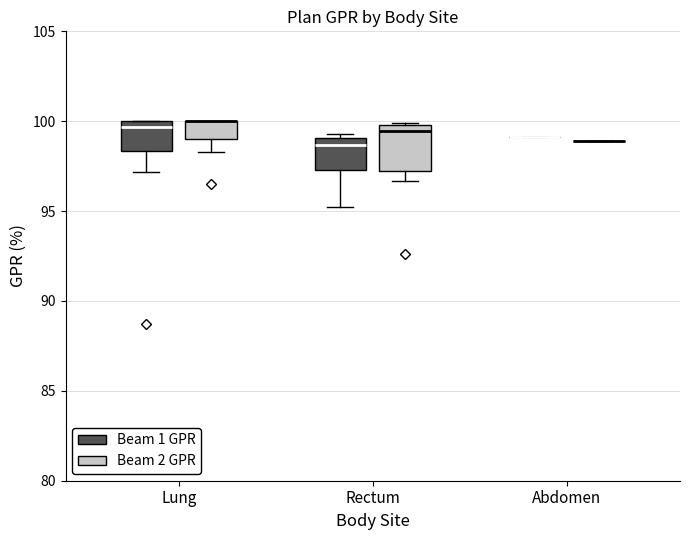

Reading left to right, read every box against the y-axis: the position of its median line, the range the box covers, and the ends of its whiskers. The values are not printed on the chart, so give them approximately, as read against the axis.

Lung (Beam 1 GPR): median 99.5, box 98.5 to 100.0, whiskers 97.0 to 100.0
Lung (Beam 2 GPR): median 100.0 (drawn on the box's upper edge), box 99.0 to 100.0, whiskers 98.5 to 100.0
Rectum (Beam 1 GPR): median 98.5, box 97.5 to 99.0, whiskers 95.0 to 99.5
Rectum (Beam 2 GPR): median 99.5, box 97.0 to 100.0, whiskers 96.5 to 100.0
Abdomen (Beam 1 GPR): box collapsed to a line at 99.0, whiskers 99.0 to 99.0
Abdomen (Beam 2 GPR): box collapsed to a line at 99.0, whiskers 99.0 to 99.0